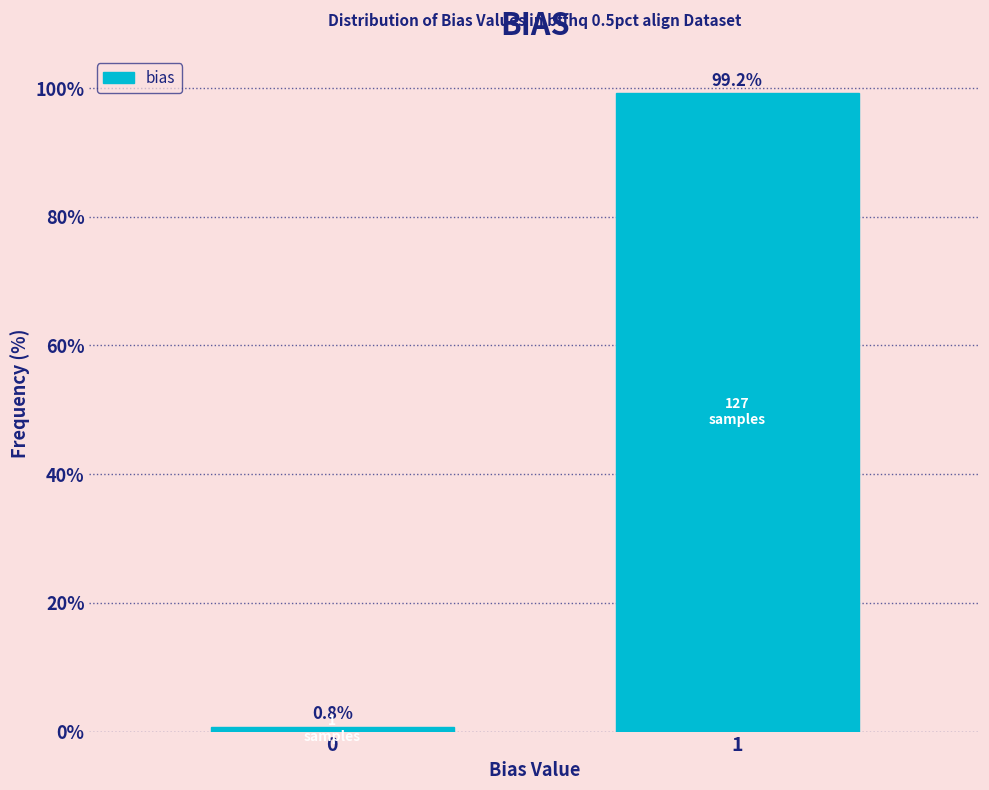

Reading right to left, transcribe all the data shown in this chart.

1=99.2	0=0.8